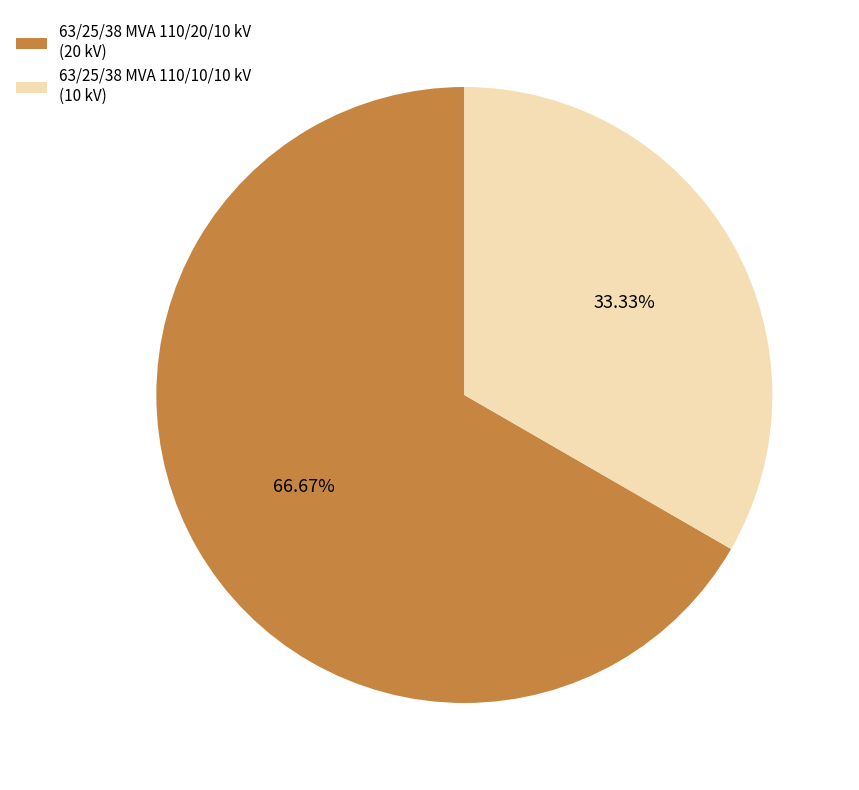

Which has a higher value, 63/25/38 MVA 110/20/10 kV or 63/25/38 MVA 110/10/10 kV?

63/25/38 MVA 110/20/10 kV